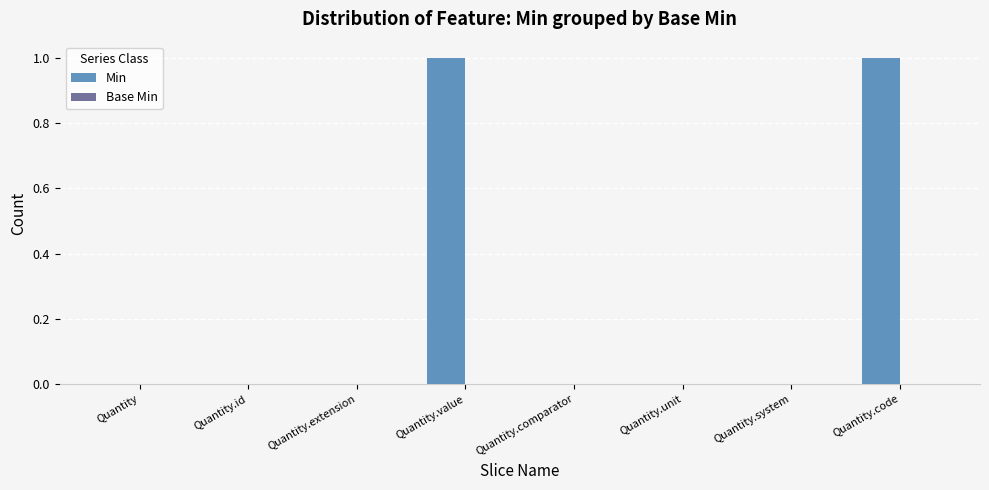

Between Quantity.code and Quantity.comparator, which is larger?

Quantity.code